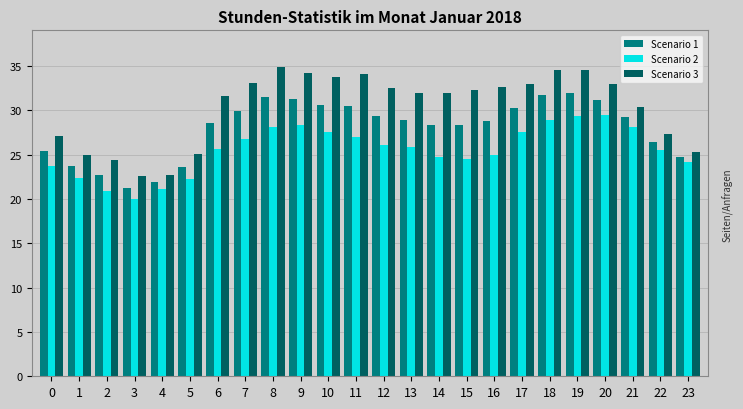

Is the value of Scenario 2 at 14 greater than the value of Scenario 1 at 18?

No